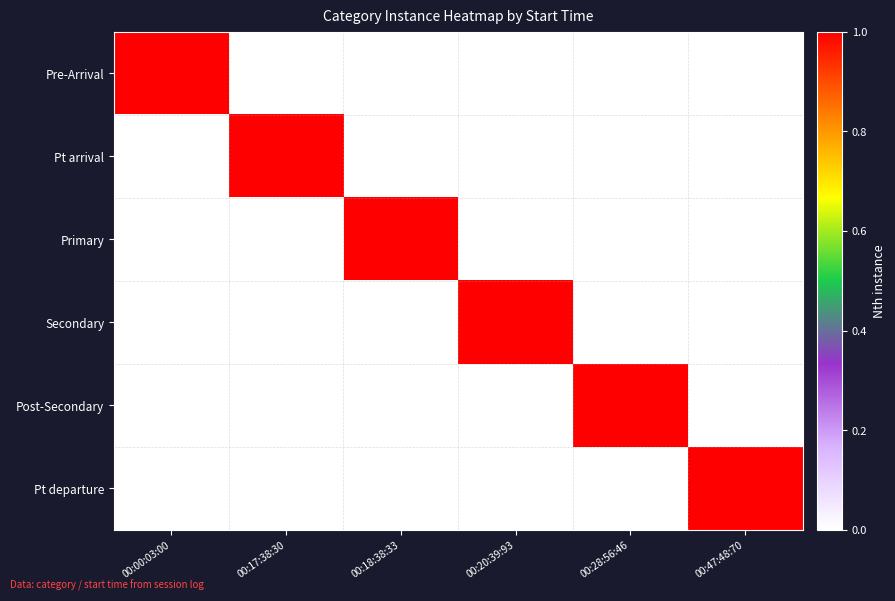

Reading right to left, transcribe all the data shown in this chart.

Pre-Arrival: 00:47:48:70=0	00:28:56:46=0	00:20:39:93=0	00:18:38:33=0	00:17:38:30=0	00:00:03:00=1
Pt arrival: 00:47:48:70=0	00:28:56:46=0	00:20:39:93=0	00:18:38:33=0	00:17:38:30=1	00:00:03:00=0
Primary: 00:47:48:70=0	00:28:56:46=0	00:20:39:93=0	00:18:38:33=1	00:17:38:30=0	00:00:03:00=0
Secondary: 00:47:48:70=0	00:28:56:46=0	00:20:39:93=1	00:18:38:33=0	00:17:38:30=0	00:00:03:00=0
Post-Secondary: 00:47:48:70=0	00:28:56:46=1	00:20:39:93=0	00:18:38:33=0	00:17:38:30=0	00:00:03:00=0
Pt departure: 00:47:48:70=1	00:28:56:46=0	00:20:39:93=0	00:18:38:33=0	00:17:38:30=0	00:00:03:00=0